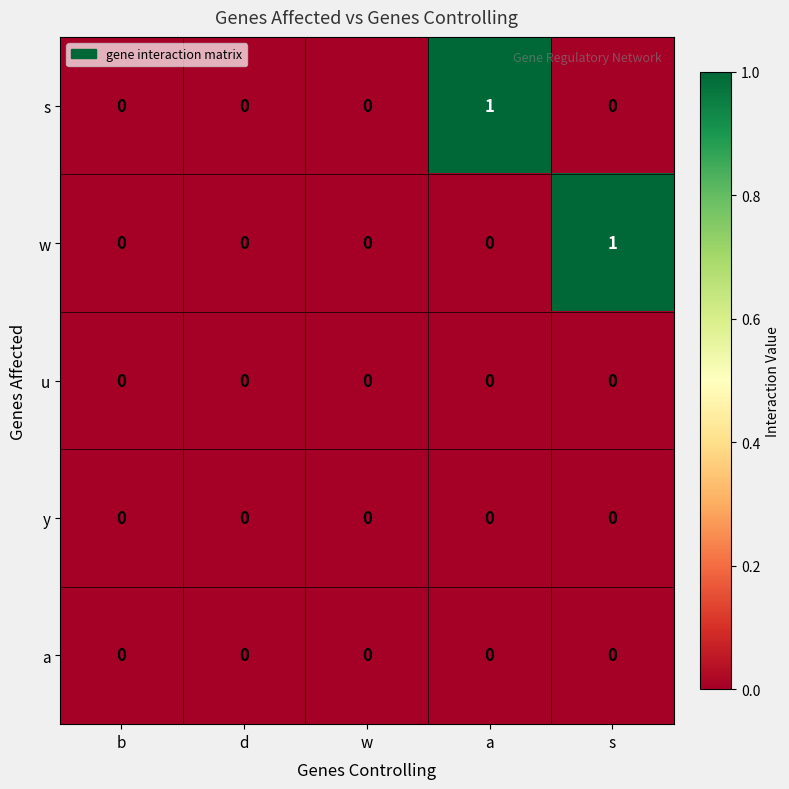

Is it true that y equals 0 at a?

True